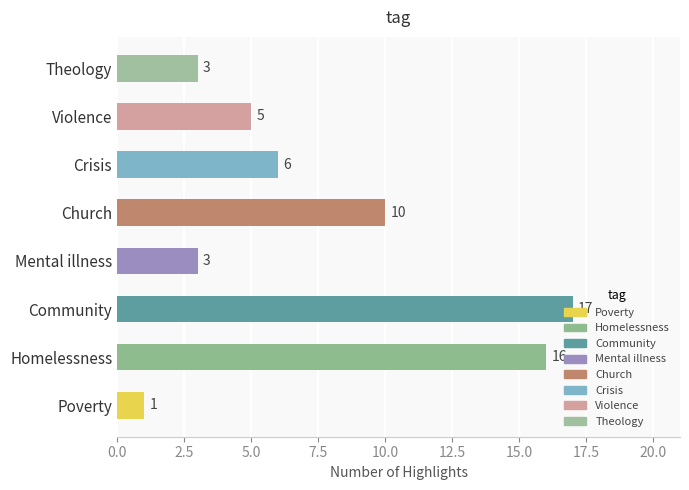

Where is the data nearest to the value 9?

Church